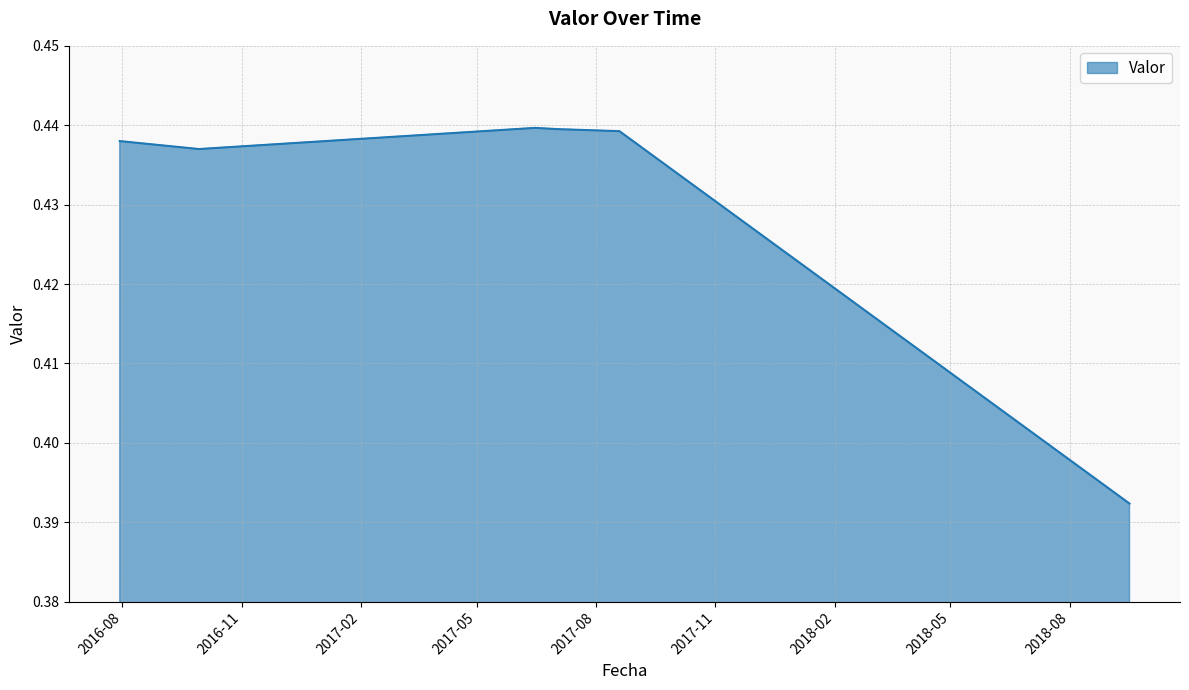

True or false: there are more than 2 points higher than both neighbors.

False